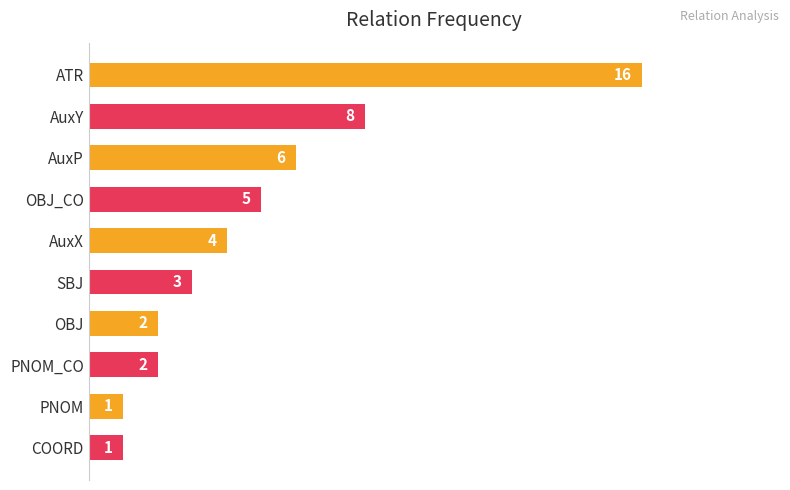

Reading top to bottom, extract all data points from this chart.

16	8	6	5	4	3	2	2	1	1